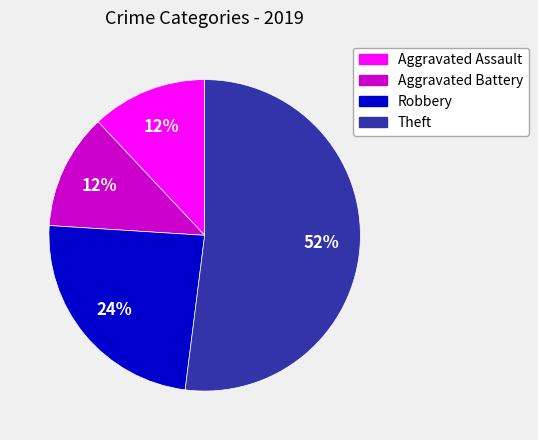

Approximately how many times larger is the value at Theft compared to Robbery?

2.2